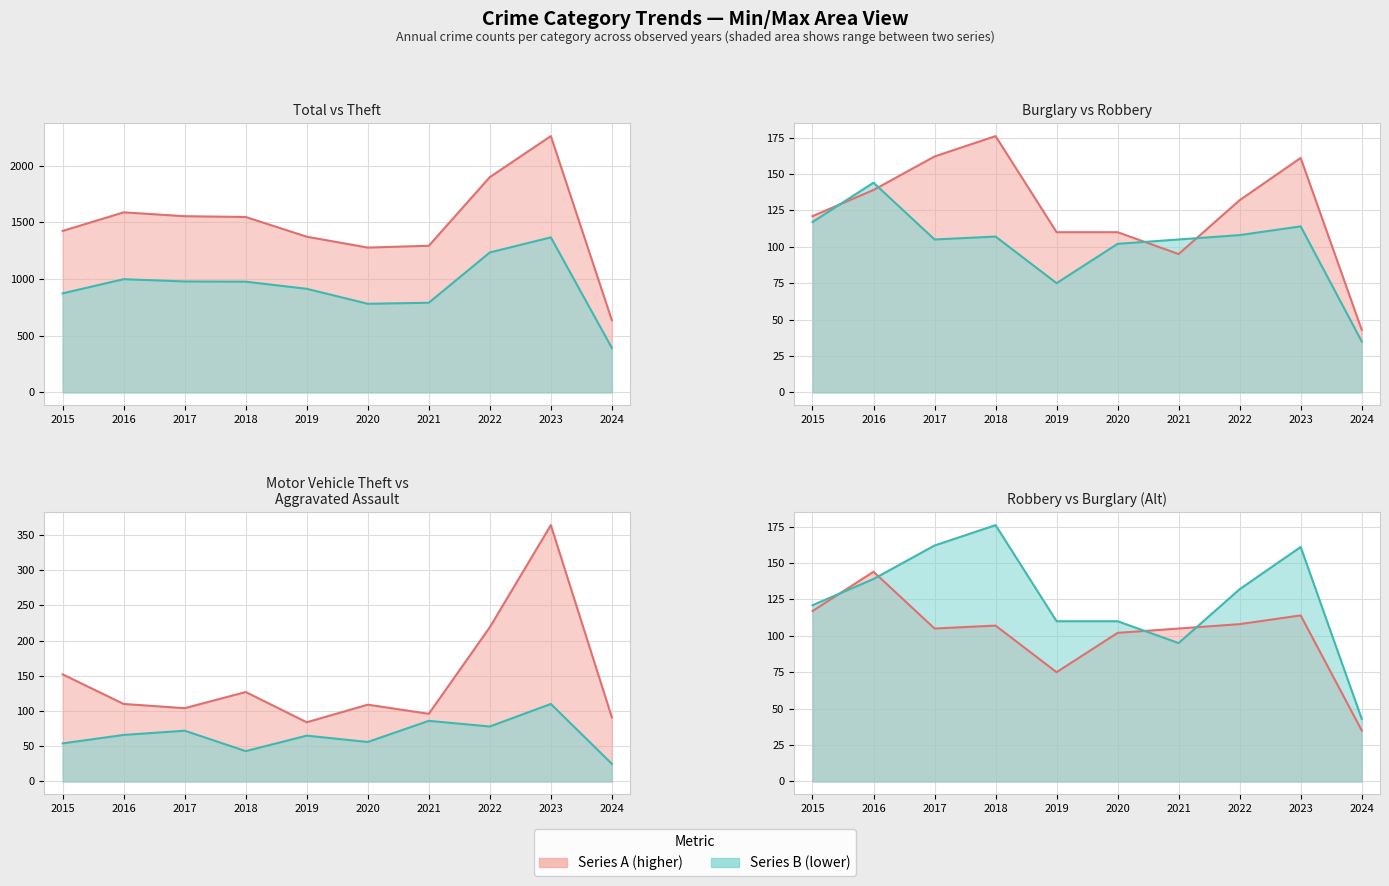

True or false: Aggravated Assault (line) and Robbery (line) intersect in this chart.

False